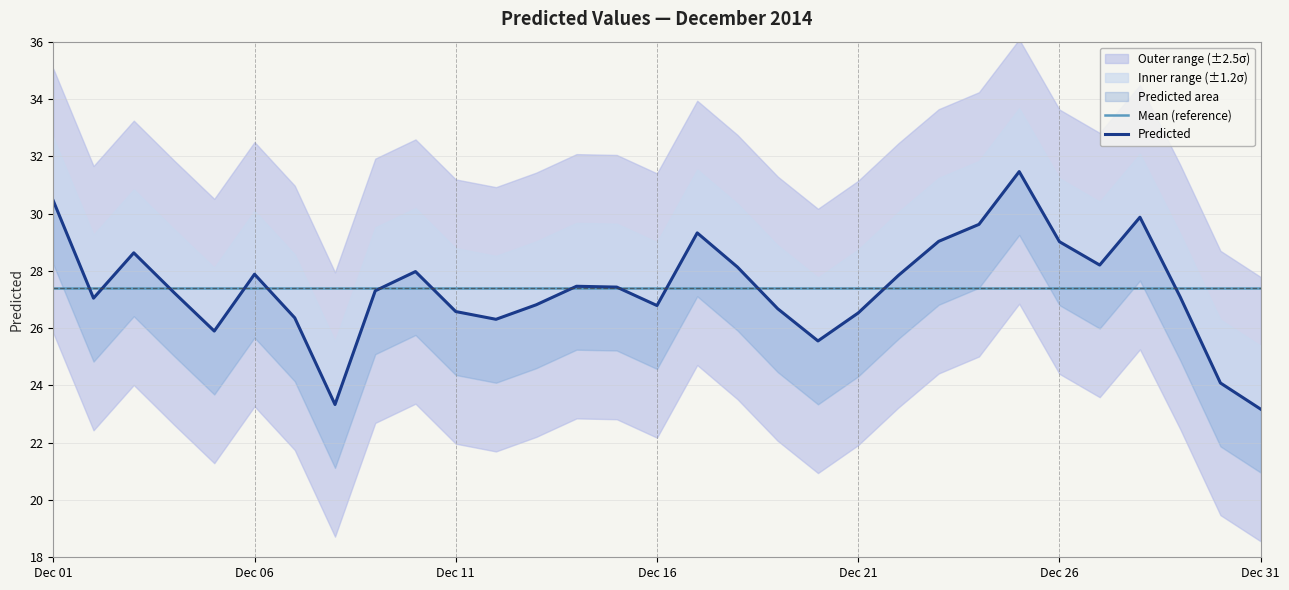

How many values in the Predicted series exceed 27?

19